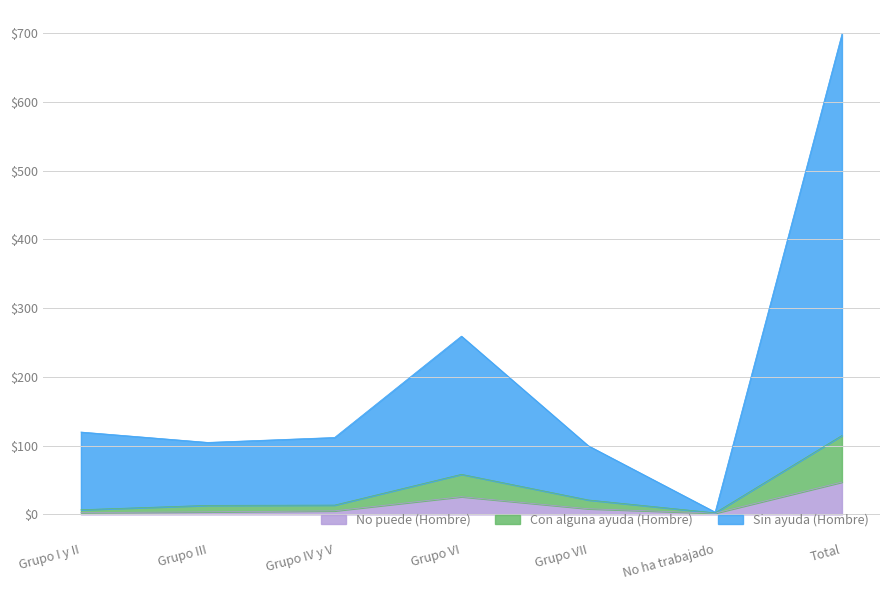

What is the label of the 3rd point from the left?

Grupo IV y V